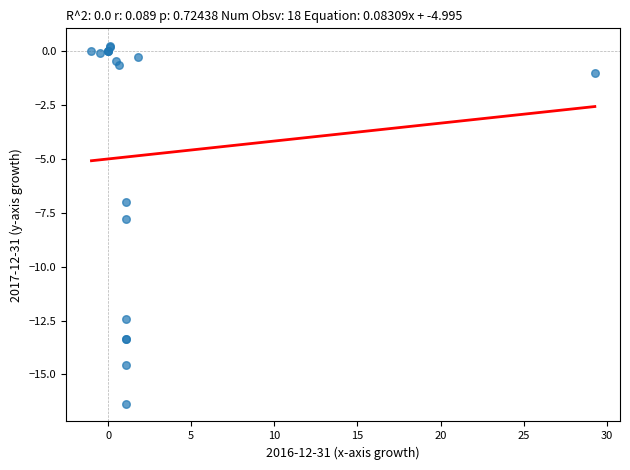

What Y value in the scatter plot is closest to -8?

-7.8